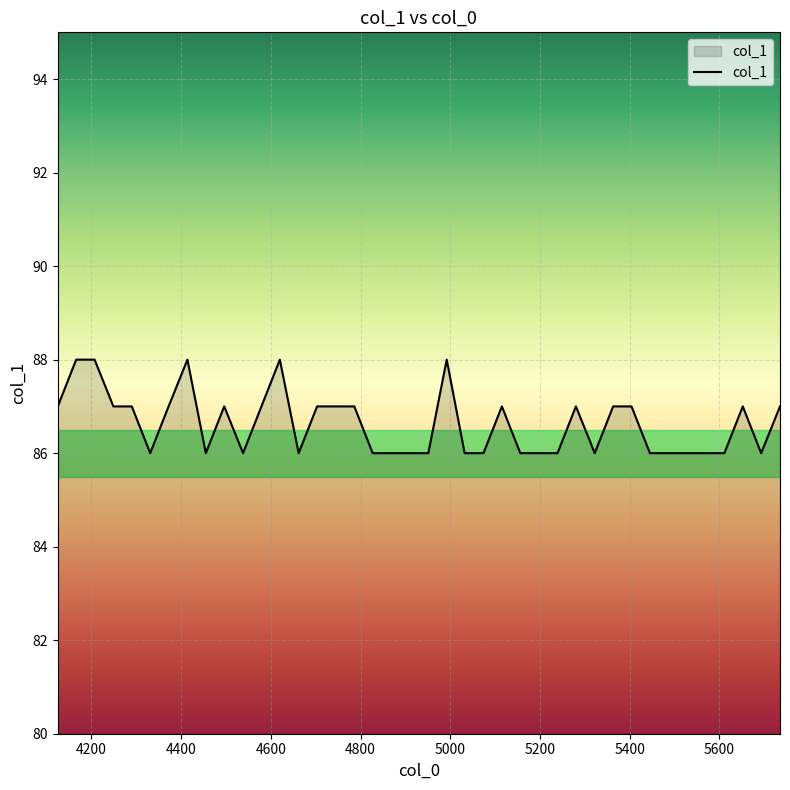

Reading right to left, transcribe all the data shown in this chart.

87	86	87	86	86	86	86	86	87	87	86	87	86	86	86	87	86	86	88	86	86	86	86	87	87	87	86	88	87	86	87	86	88	87	86	87	87	88	88	87